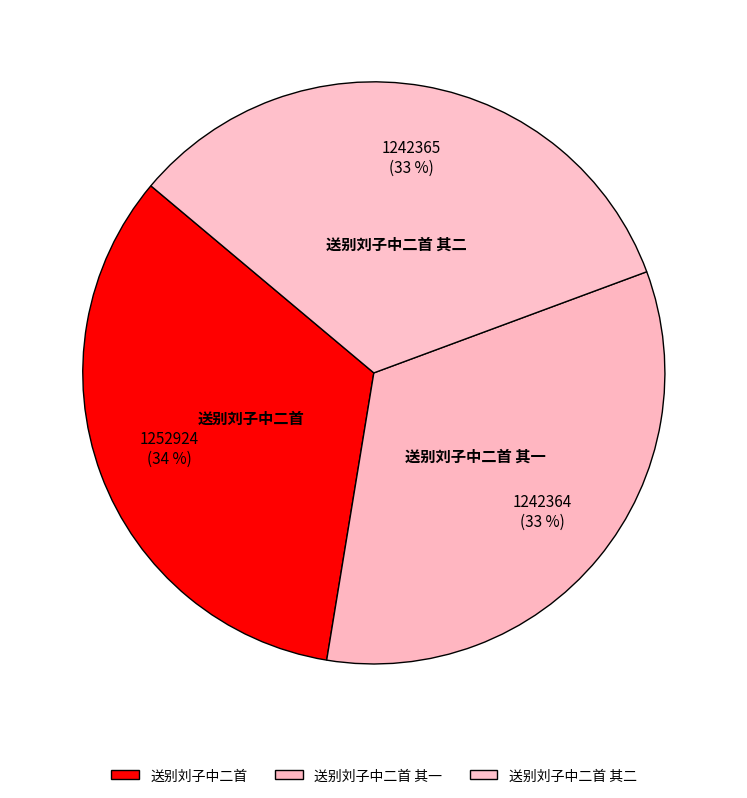

Approximately how many times larger is the value at 送别刘子中二首 compared to 送别刘子中二首 其二?

1.0